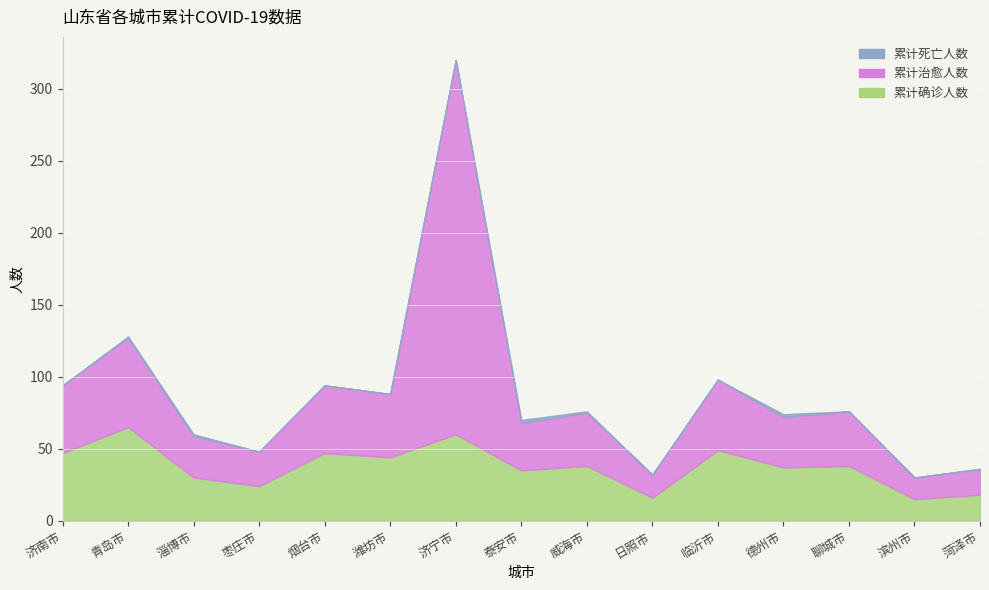

What is the label of the 10th point from the left?

日照市